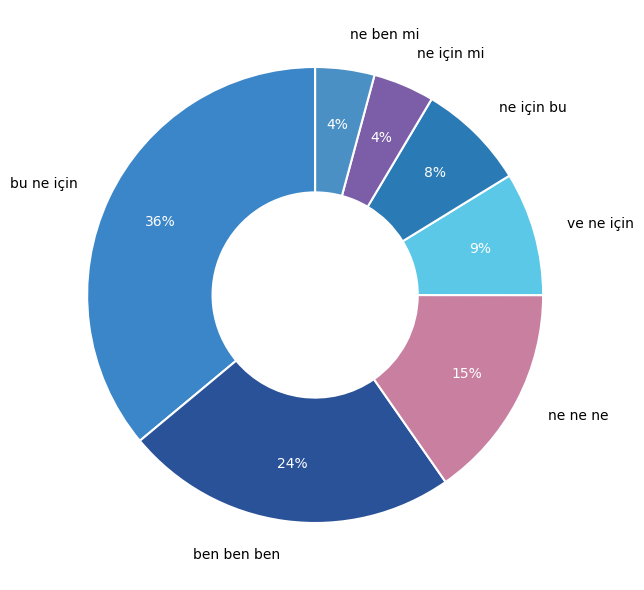

Does ne için mi account for over 50% of the chart?

No